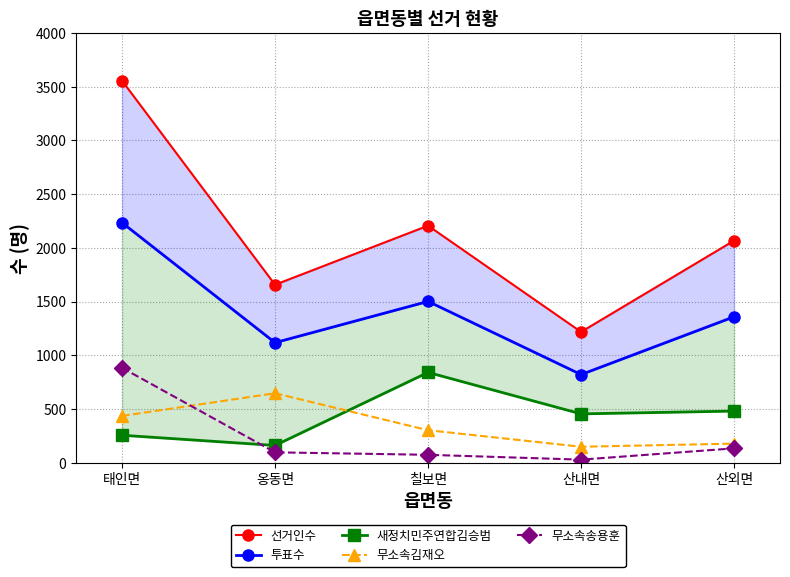

What are all the series names shown in the legend?

선거인수, 투표수, 새정치민주연합김승범, 무소속김재오, 무소속송용훈